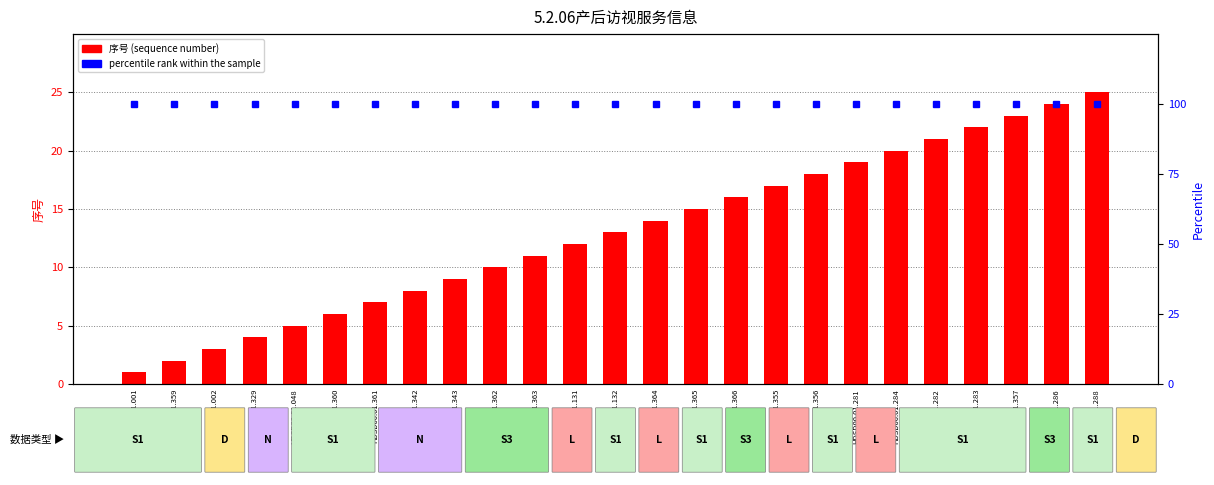

What is the spread (max minus min) of values at HDSD00.01.002?

97